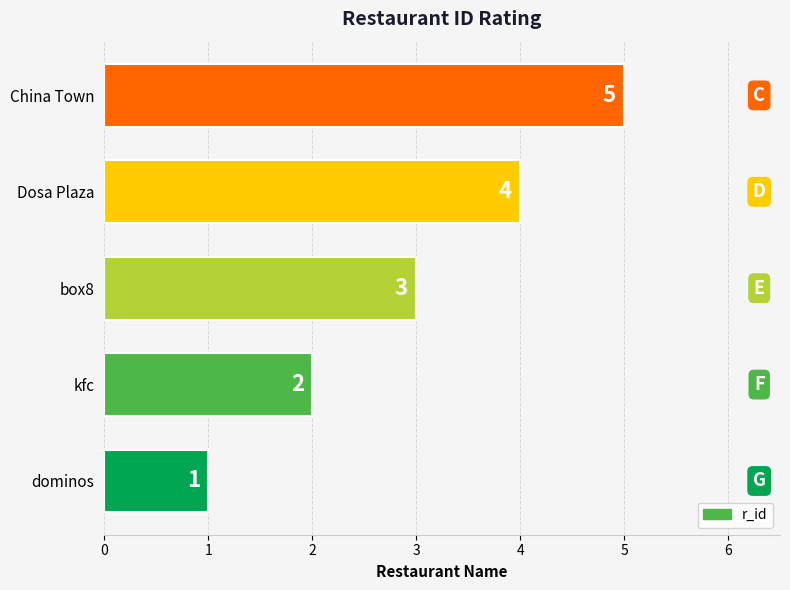

What is the difference between the maximum and minimum values?

4